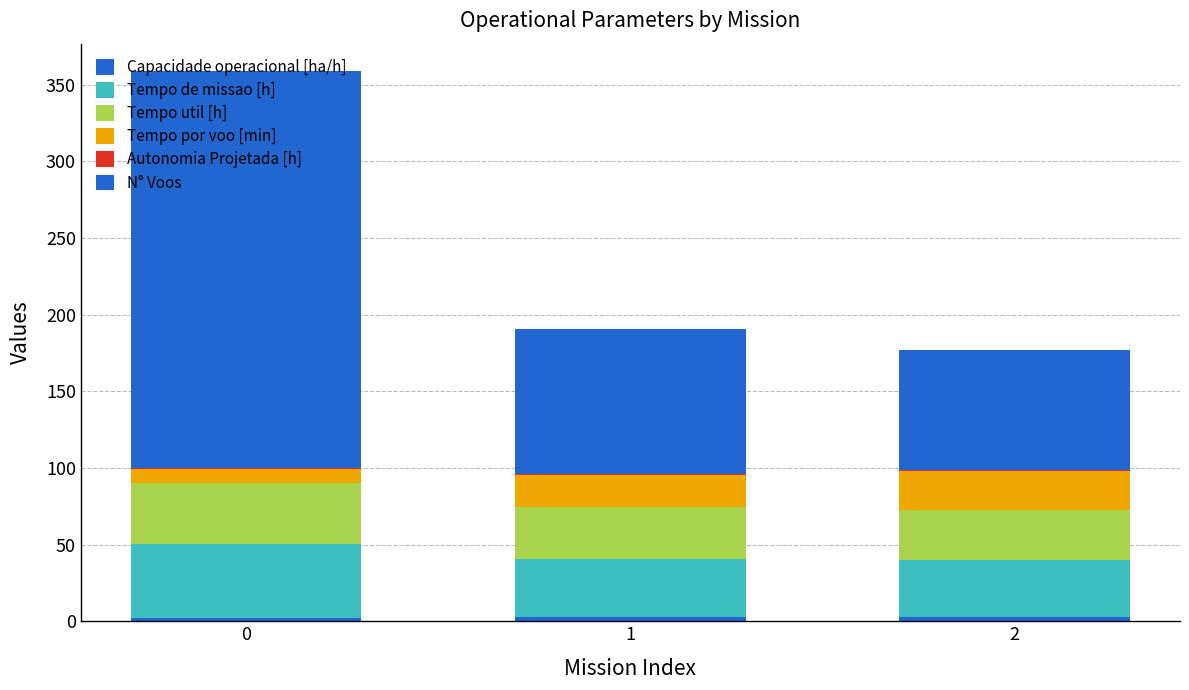

The value of Tempo de missao [h] at 2 is 36.9. True or false?

True